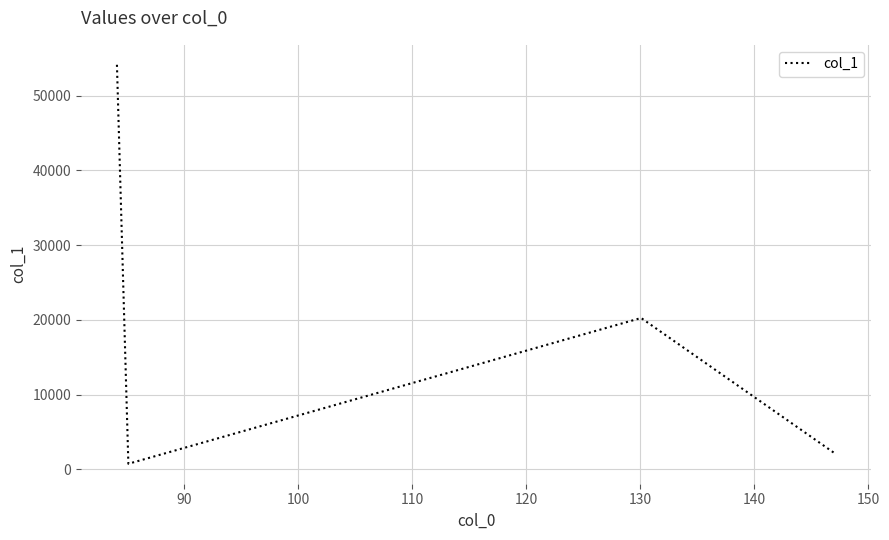

How many lines are shown in the chart?

1